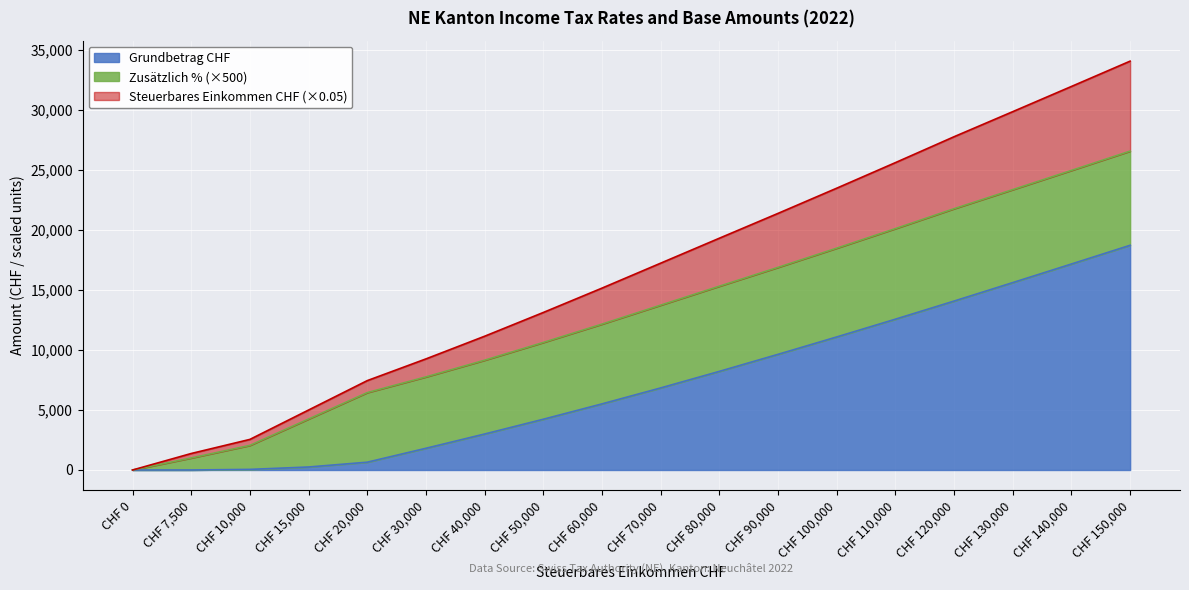

Is it true that Grundbetrag CHF equals 17170 at CHF 140,000?

True